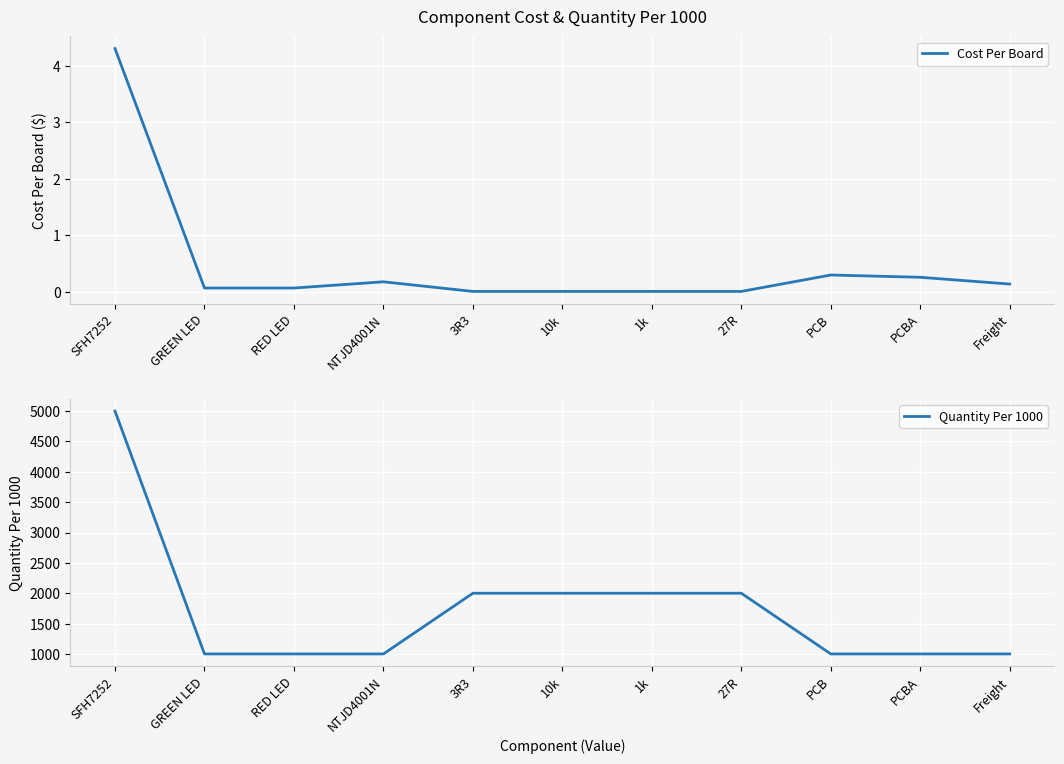

True or false: Quantity Per 1000 and Cost Per Board cross at least once.

False